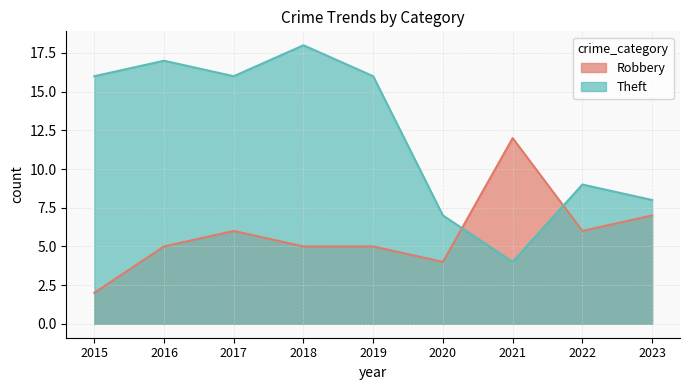

Does the chart display data point markers on the line(s)?

No